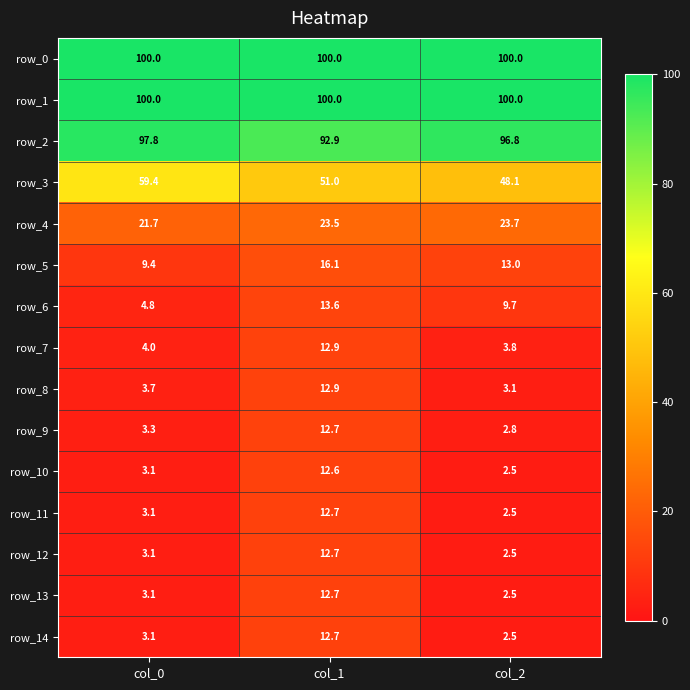

Reading right to left, what are all the values shown in this chart?

row_0: col_2=100.0	col_1=100.0	col_0=100.0
row_1: col_2=100.0	col_1=100.0	col_0=100.0
row_2: col_2=96.8	col_1=92.9	col_0=97.8
row_3: col_2=48.1	col_1=51.0	col_0=59.4
row_4: col_2=23.7	col_1=23.5	col_0=21.7
row_5: col_2=13.0	col_1=16.1	col_0=9.4
row_6: col_2=9.7	col_1=13.6	col_0=4.8
row_7: col_2=3.8	col_1=12.9	col_0=4.0
row_8: col_2=3.1	col_1=12.9	col_0=3.7
row_9: col_2=2.8	col_1=12.7	col_0=3.3
row_10: col_2=2.5	col_1=12.6	col_0=3.1
row_11: col_2=2.5	col_1=12.7	col_0=3.1
row_12: col_2=2.5	col_1=12.7	col_0=3.1
row_13: col_2=2.5	col_1=12.7	col_0=3.1
row_14: col_2=2.5	col_1=12.7	col_0=3.1